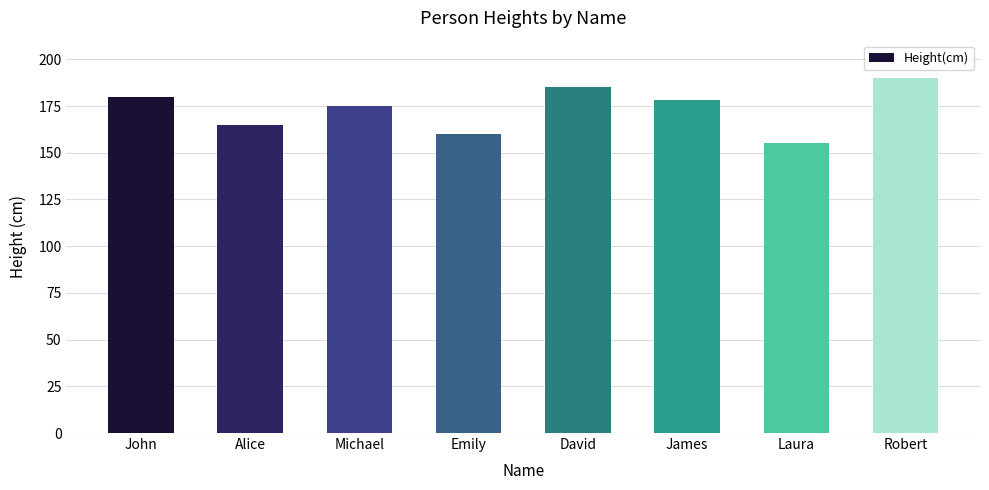

What is the smallest value displayed?

155